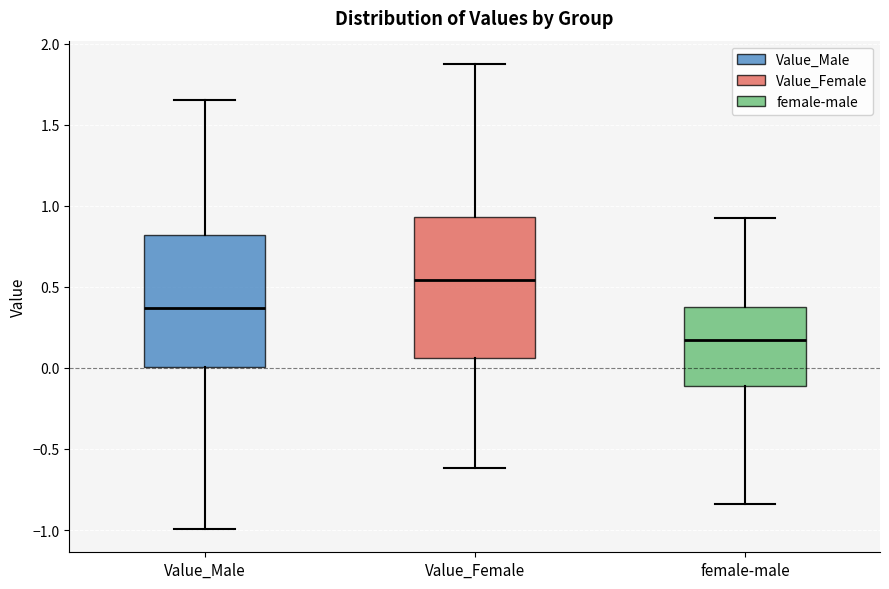

Which box has the lowest median line?

female-male